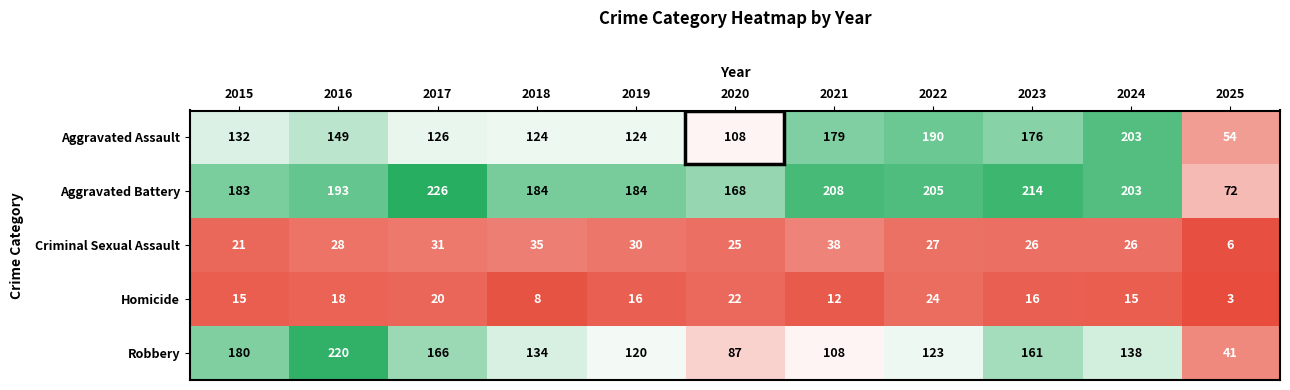

Which label corresponds to the smallest value in the chart?

2025